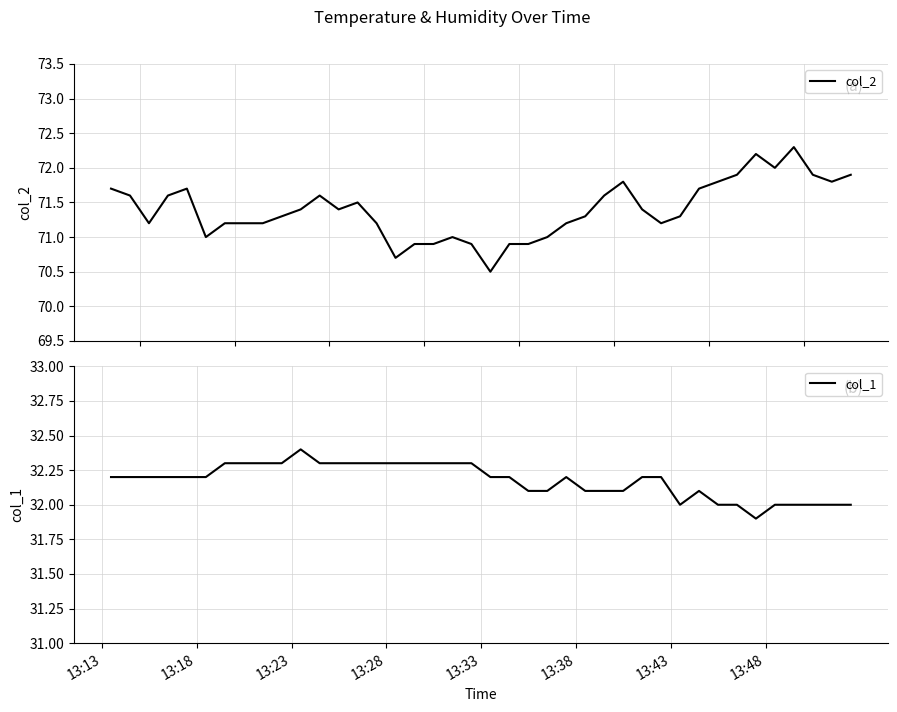

Rank the series by their maximum value, from highest to lowest.

col_2, col_1